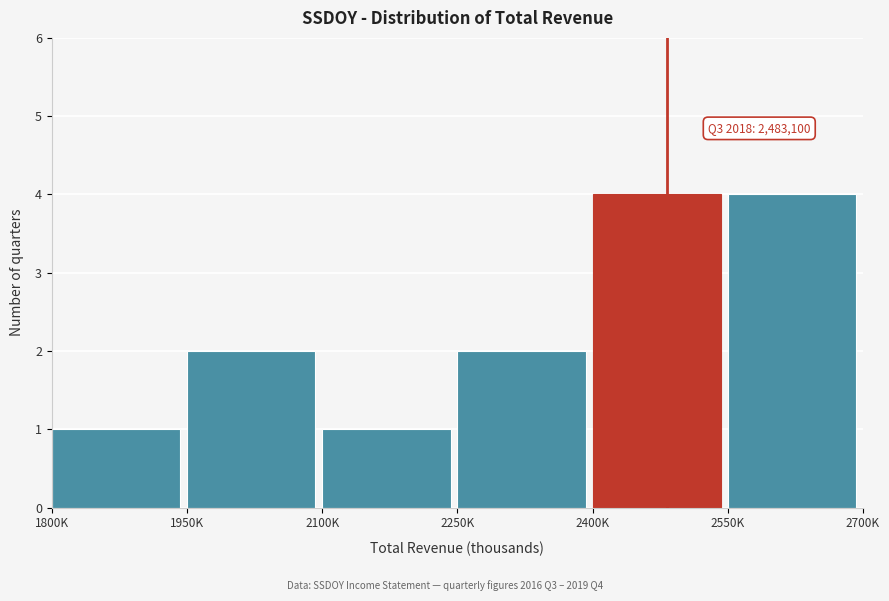

Reading left to right, what are all the values shown in this chart?

1	2	1	2	4	4